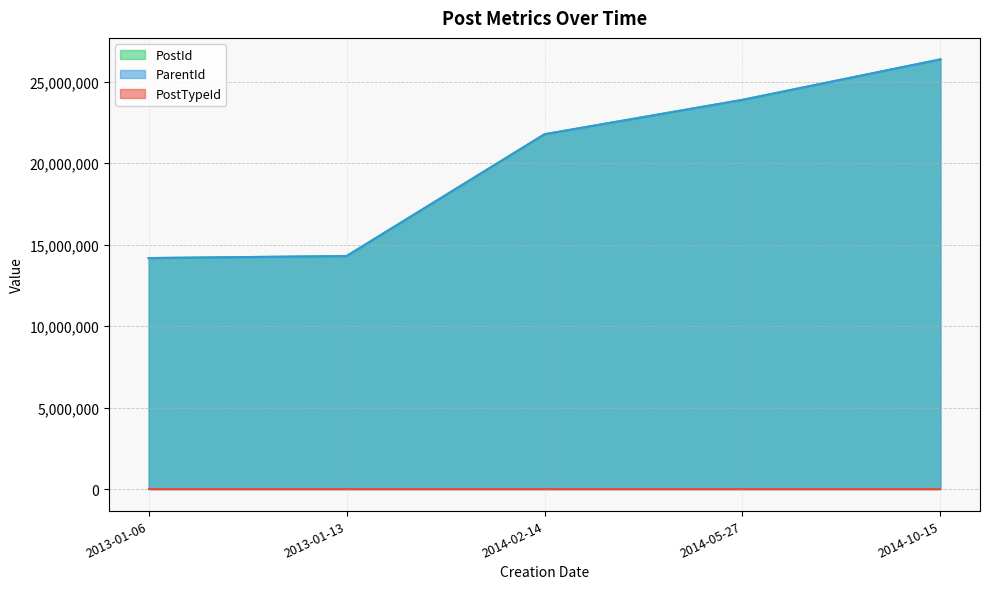

What is the minimum value for PostTypeId?

1